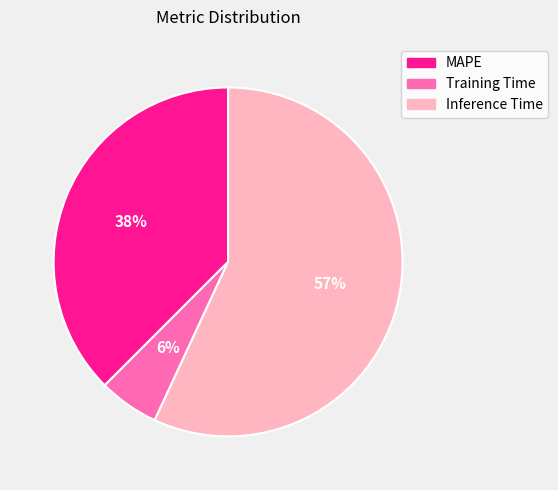

Combined, do MAPE and Inference Time account for over 50%?

Yes